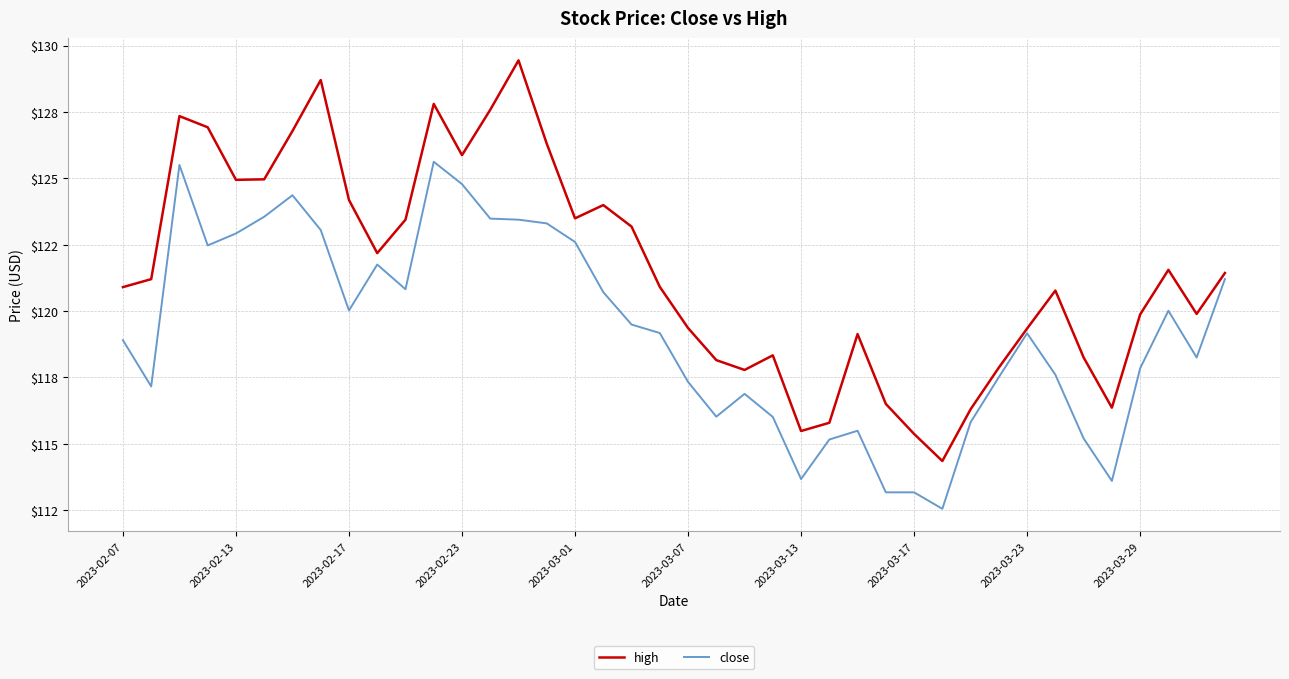

Does the chart display data point markers on the line(s)?

No